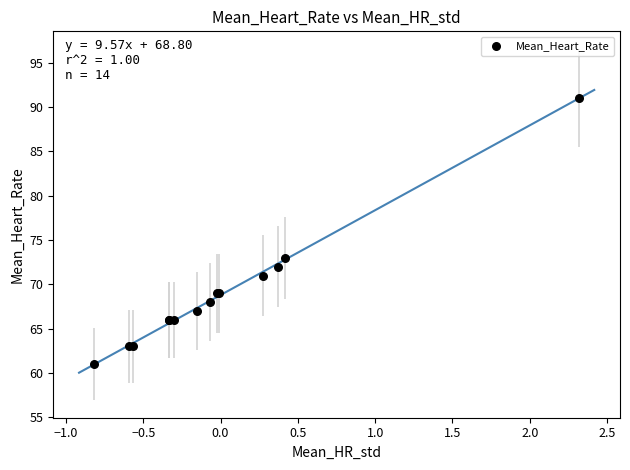

What Y value in the scatter plot is closest to 76?

73